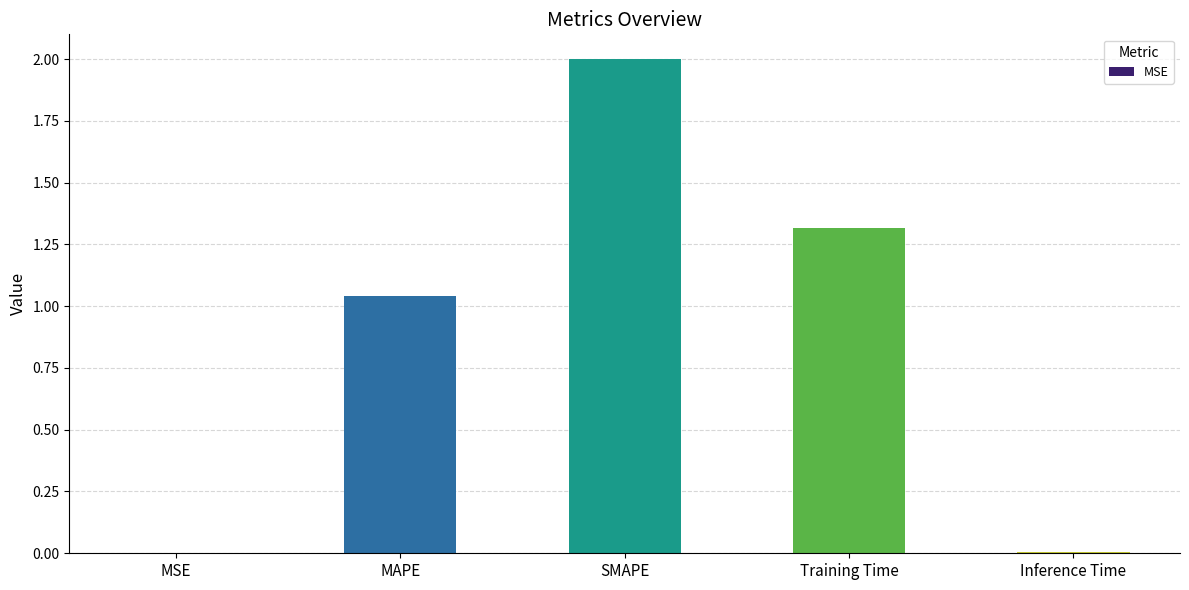

At which label is the value closest to 1?

MAPE